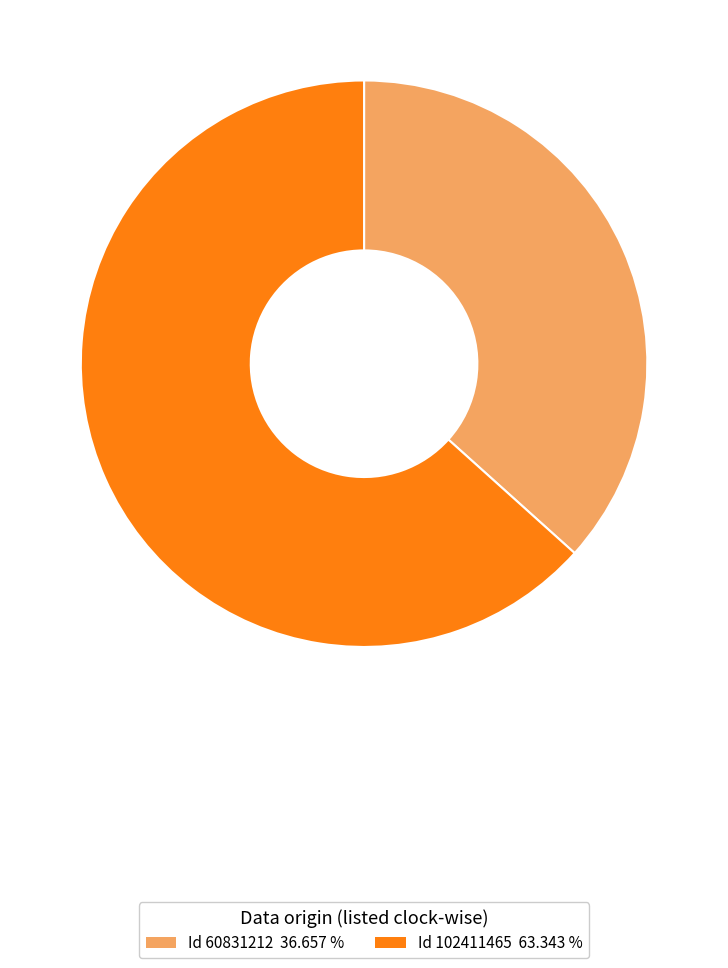

How many slices are in this pie chart?

2